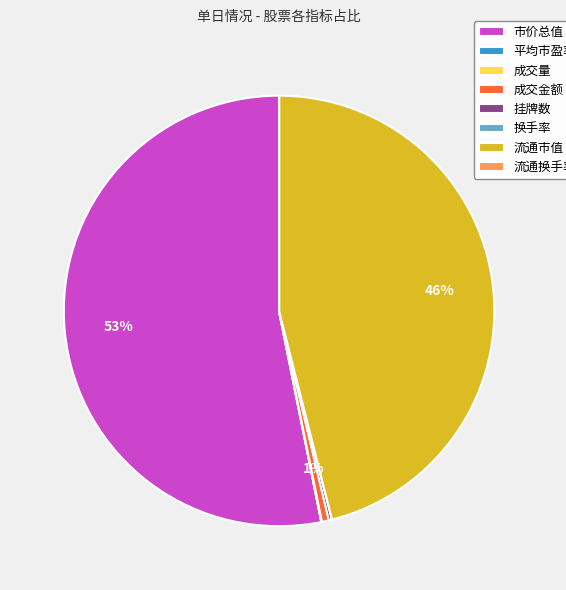

Approximately how many times larger is the value at 市价总值 compared to 流通市值?

1.2